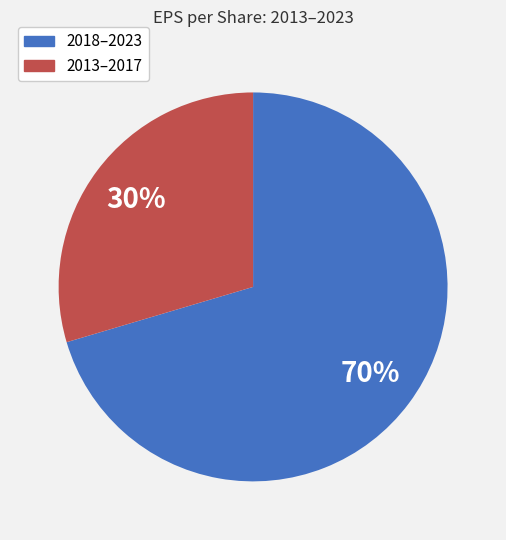

To the nearest percent, what is the average slice percentage?

50%